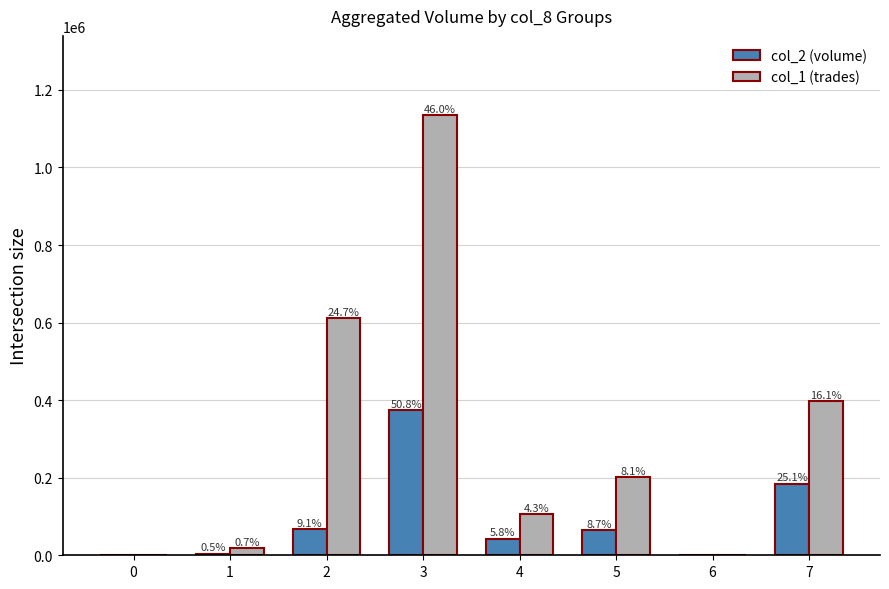

Reading right to left, extract all data points from this chart.

col_2 (volume): 185040	0	64410	42500	374020	66820	3820	0
col_1 (trades): 398000	0	201000	106000	1135000	611000	18000	0